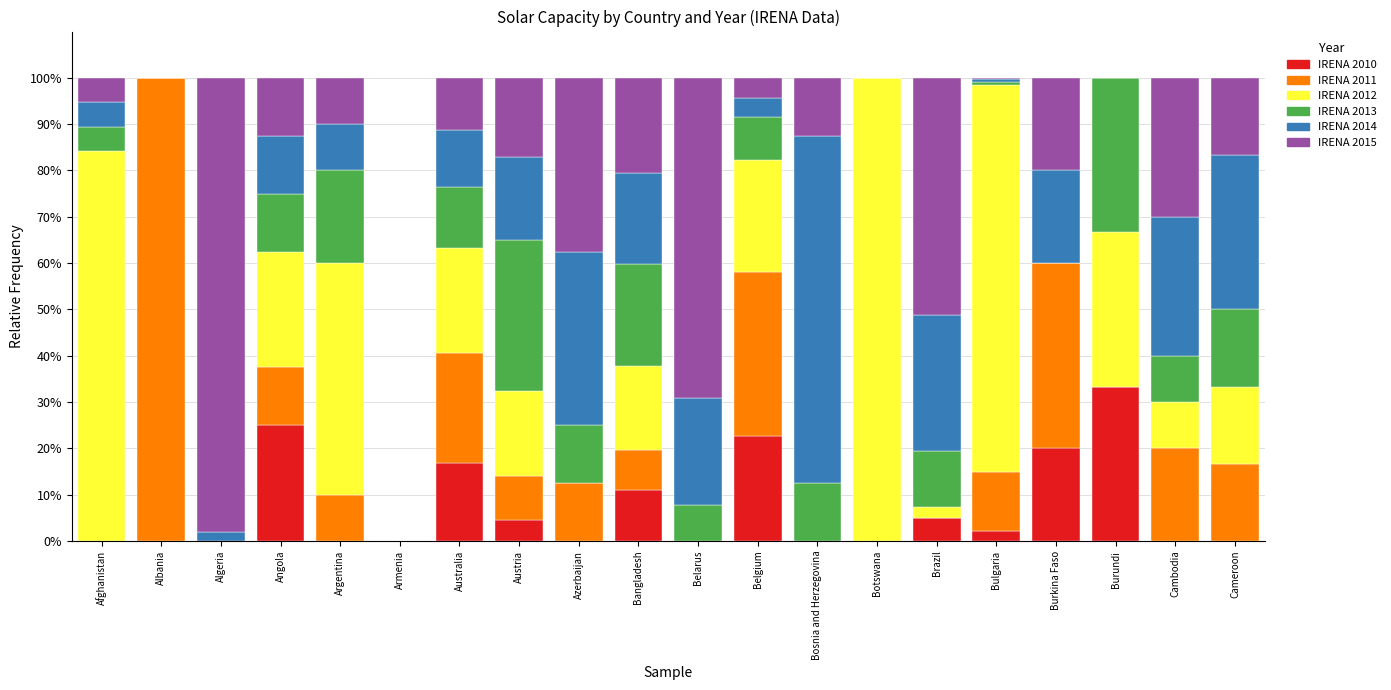

Does the chart contain stacked bars?

Yes